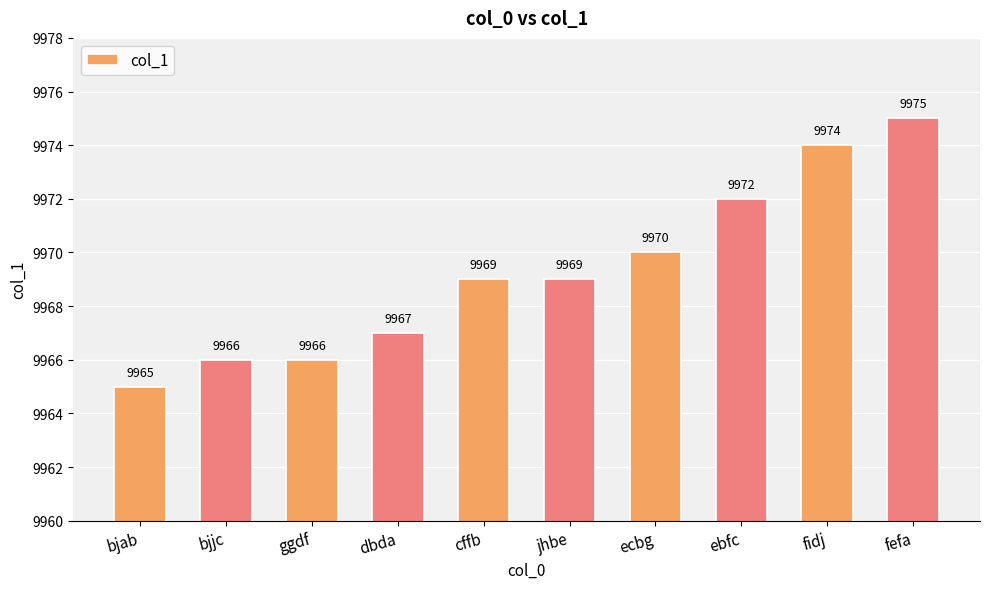

Reading left to right, list all the values displayed in this chart.

9965	9966	9966	9967	9969	9969	9970	9972	9974	9975